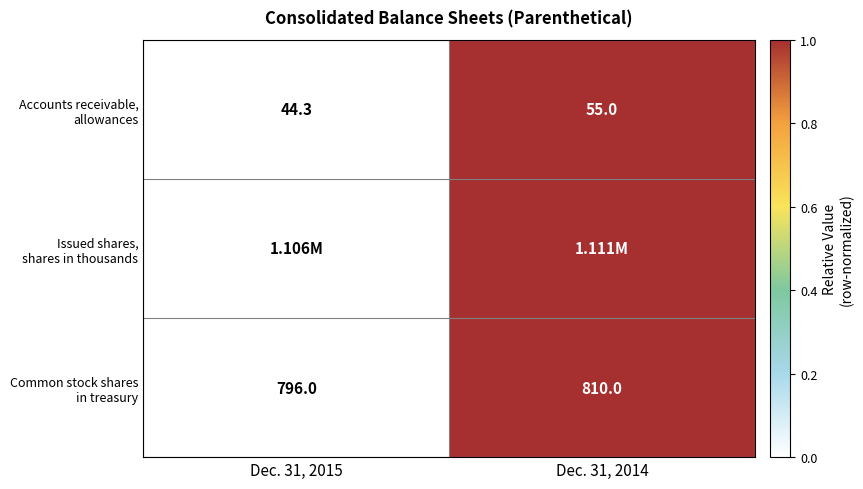

Between Dec. 31, 2015 and Dec. 31, 2014, which is larger?

Dec. 31, 2014